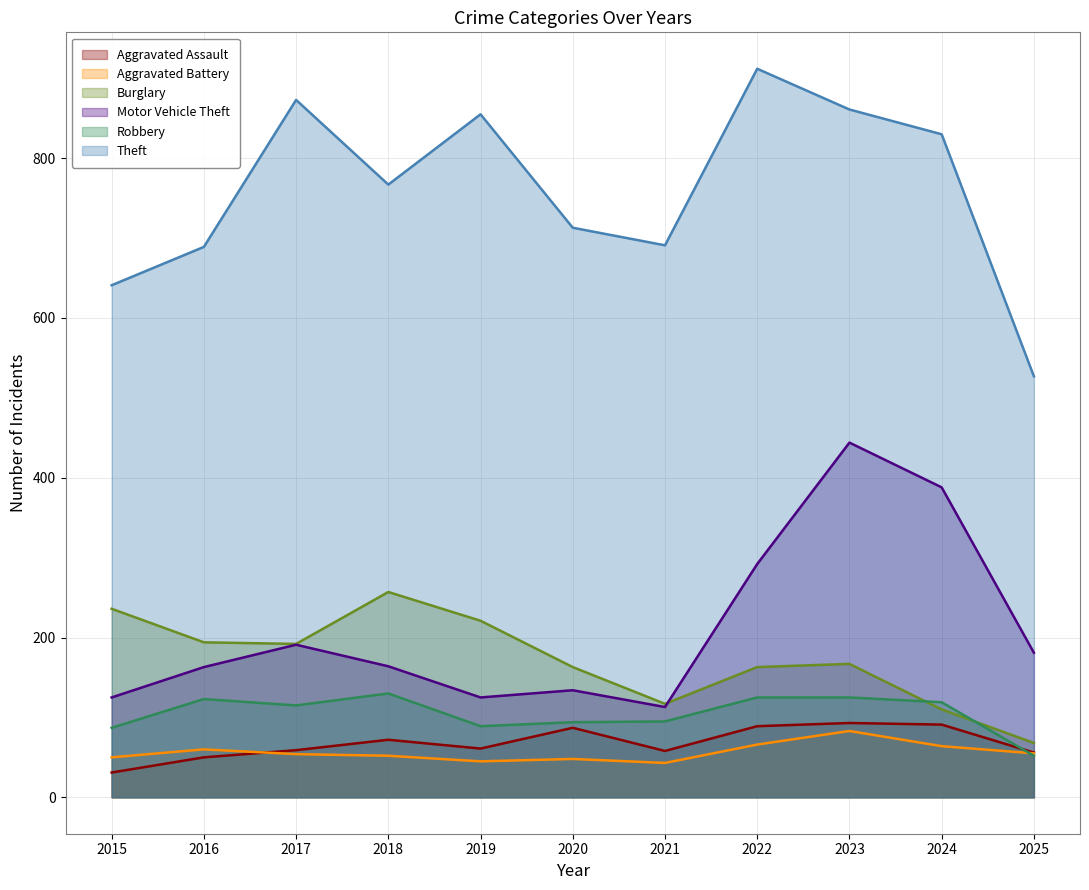

Count the number of data series in this chart.

6